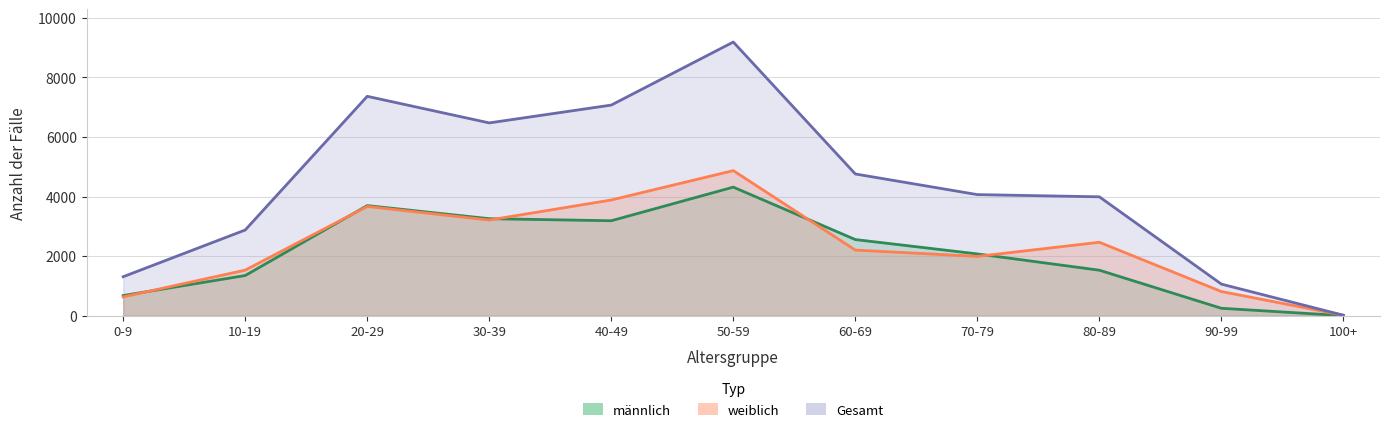

Reading left to right, list all the values displayed in this chart.

männlich: 676	1348	3697	3257	3188	4317	2556	2074	1527	248	0
weiblich: 631	1529	3668	3212	3885	4872	2203	1991	2465	811	14
Gesamt: 1308	2877	7367	6474	7073	9190	4759	4066	3992	1060	14